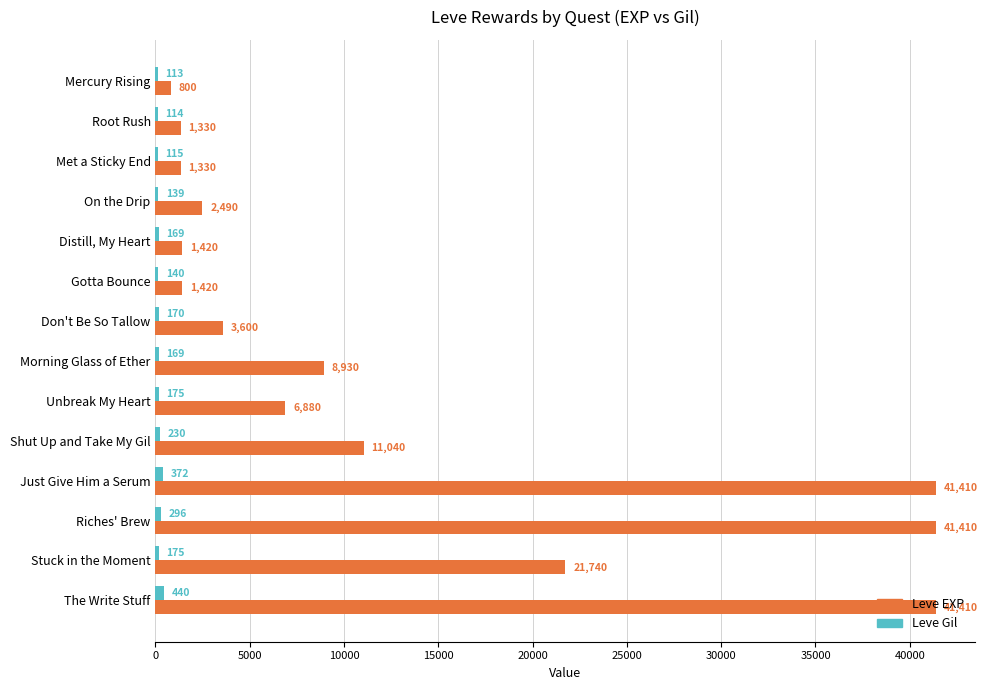

What value does the Leve Gil series have at Riches' Brew?

296